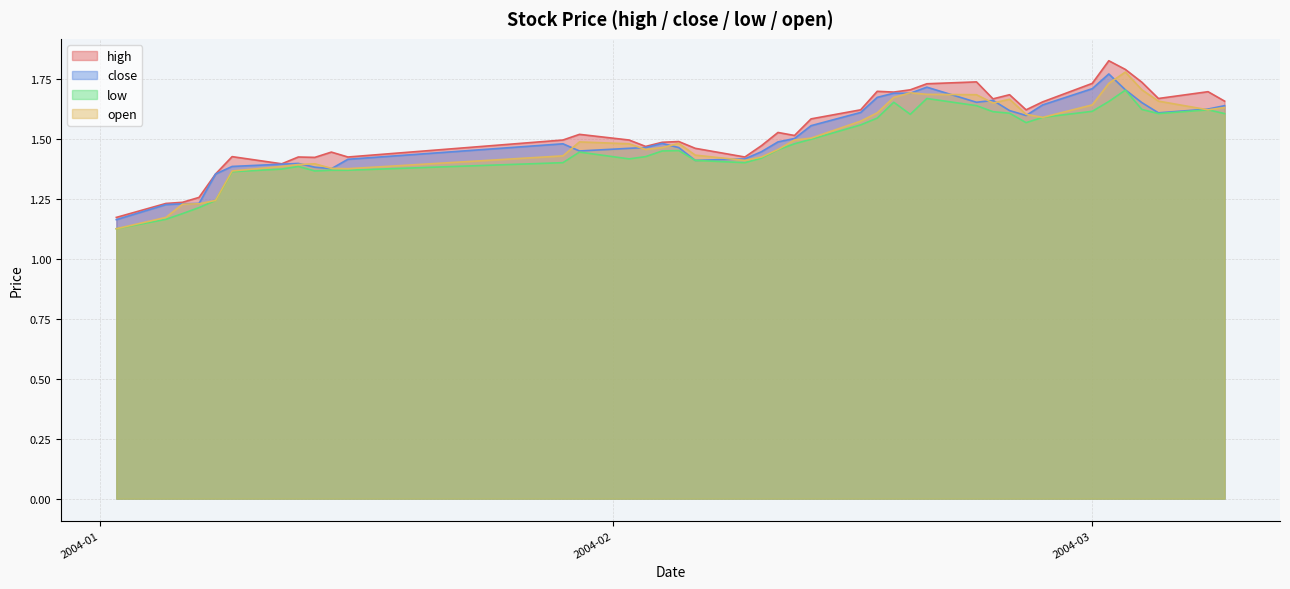

The high series shows 1.7 at 2004-02-23. True or false?

True